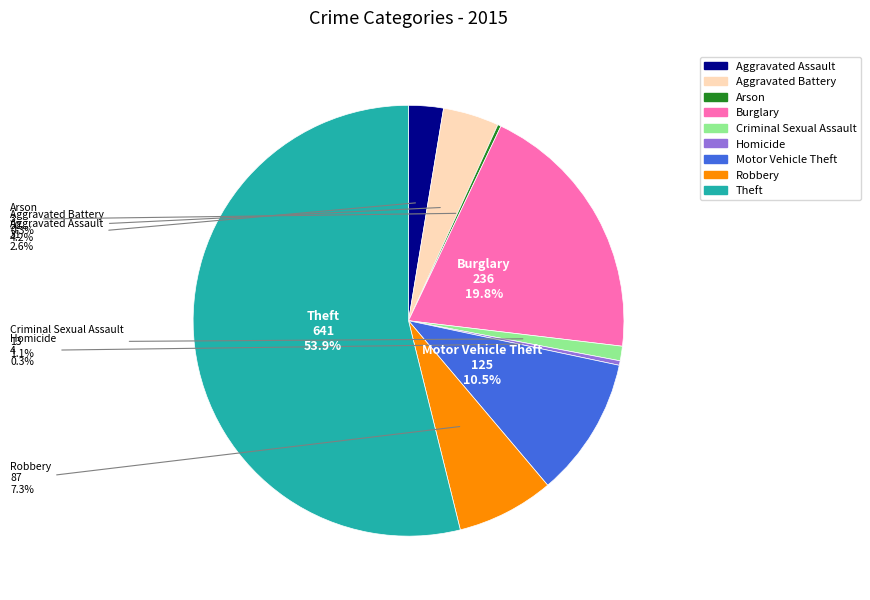

Combined, do Robbery and Aggravated Battery account for over 50%?

No